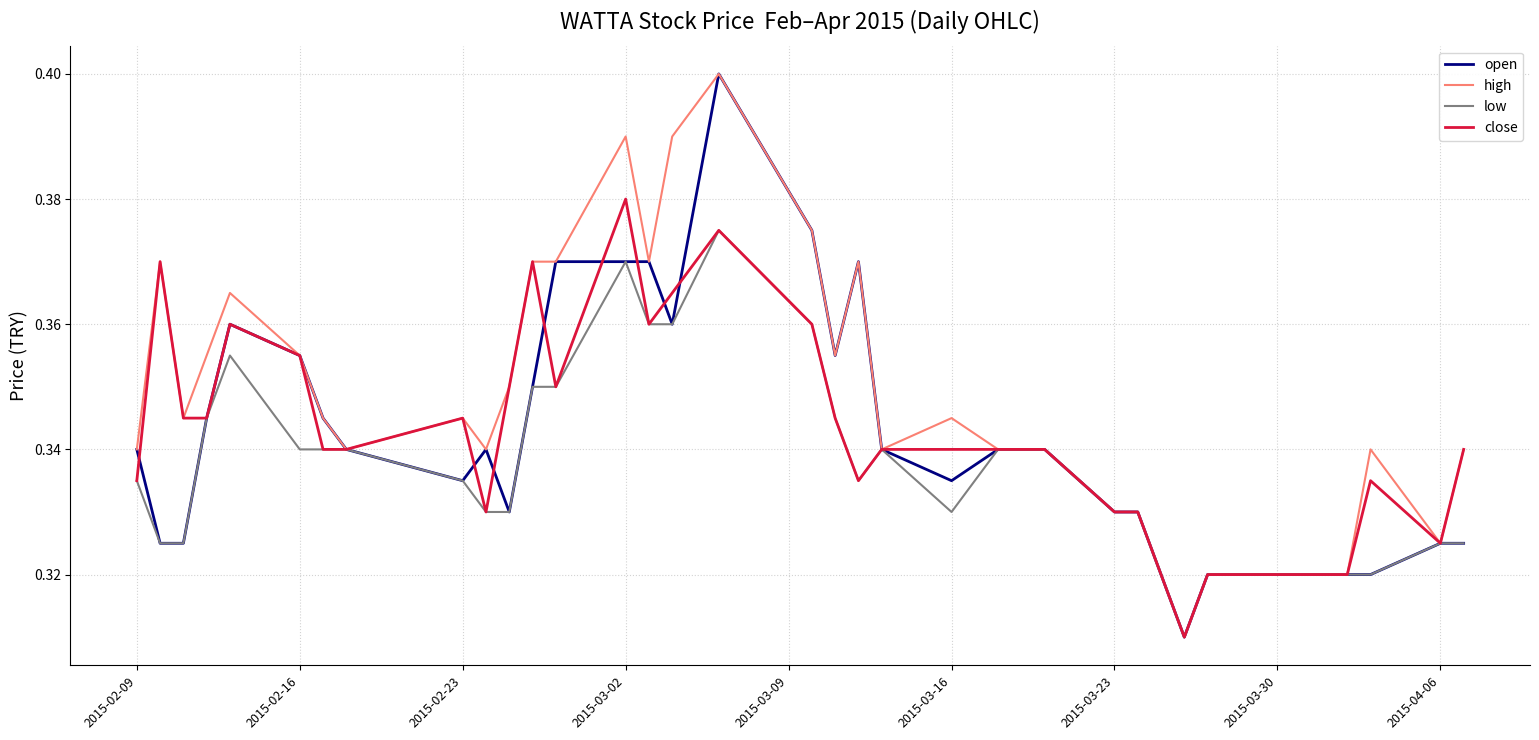

The value of high at 2015-03-16 is 0.1. True or false?

False